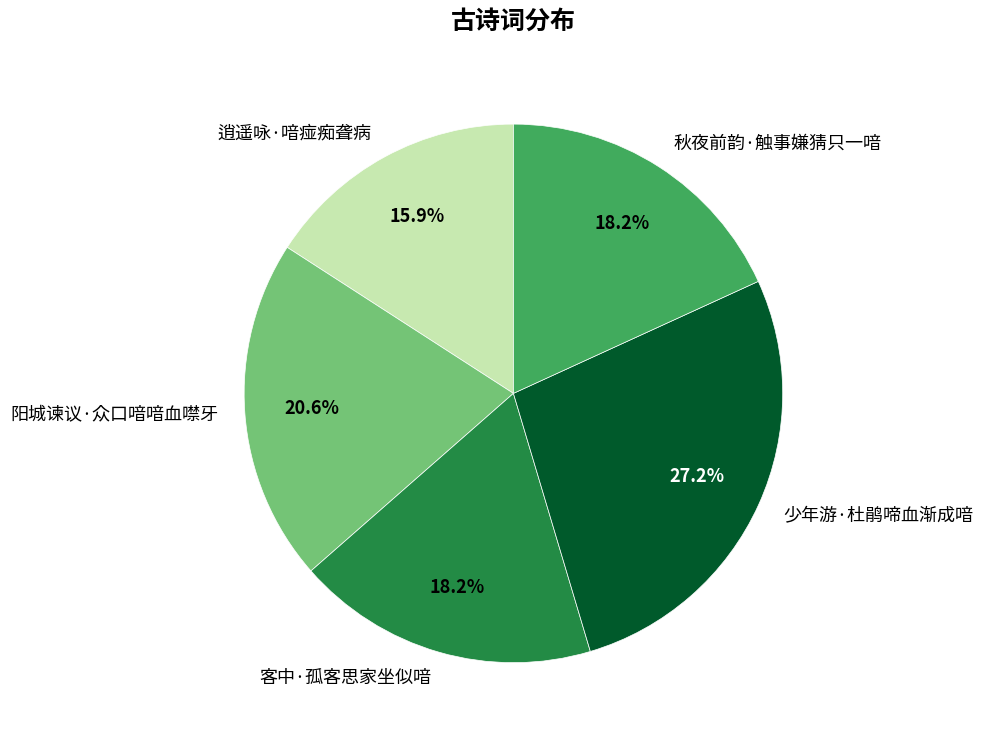

Does 客中·孤客思家坐似喑 account for over 50% of the chart?

No